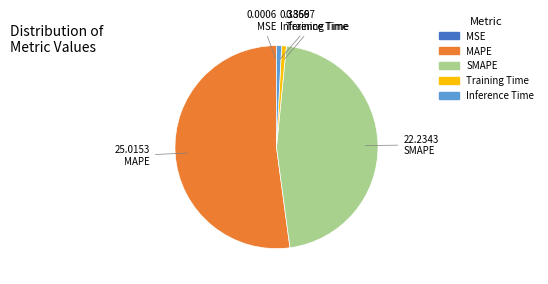

Between Inference Time and MAPE, which is larger?

MAPE